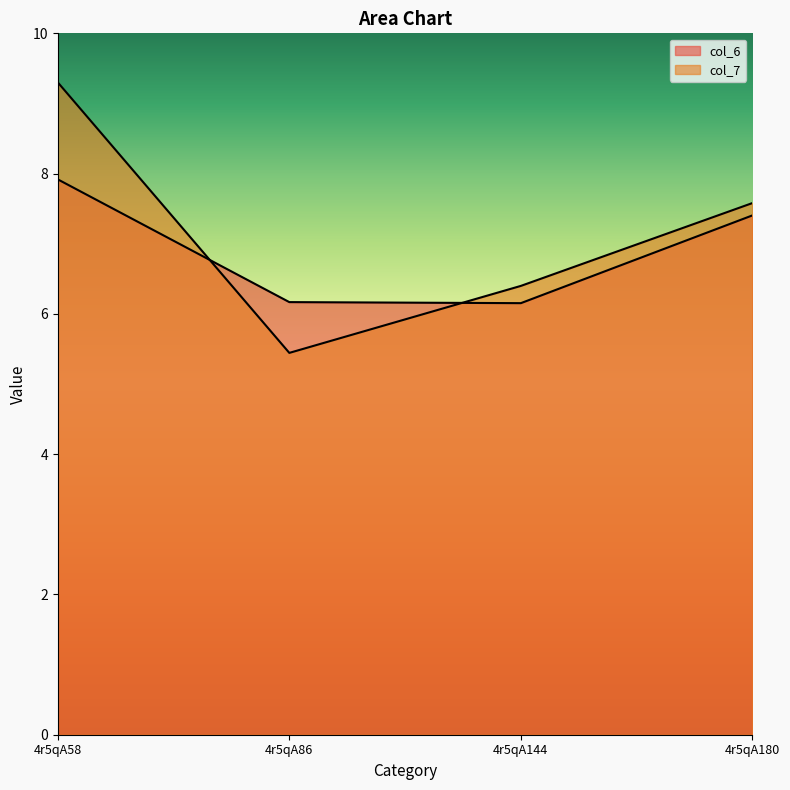

How many lines are shown in the chart?

2